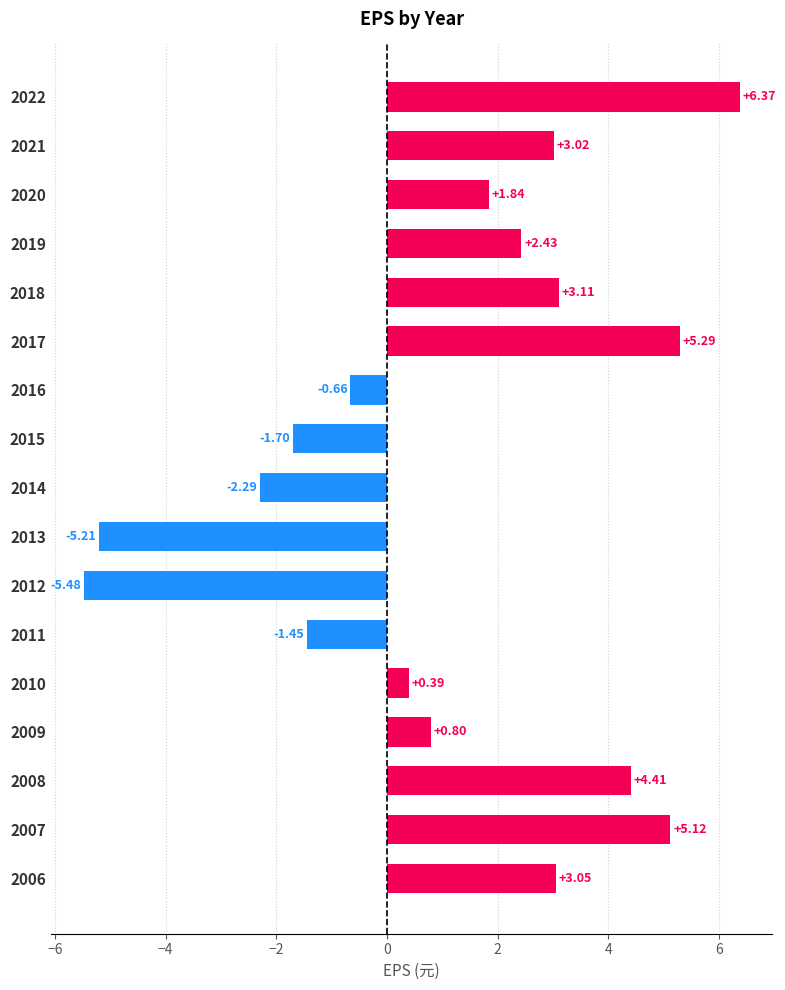

Which label corresponds to the largest value in the chart?

2022